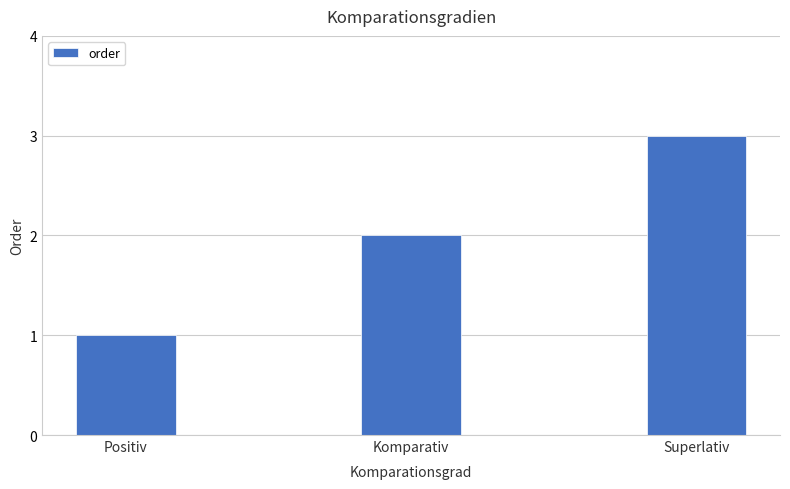

What is the label of the 3rd bar from the right?

Positiv